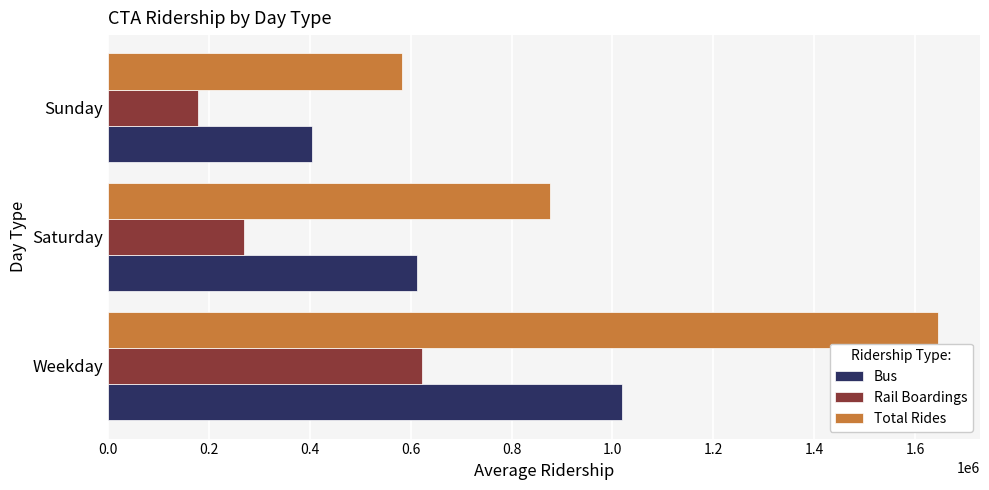

Rank the series by their average value, from lowest to highest.

Rail Boardings, Bus, Total Rides